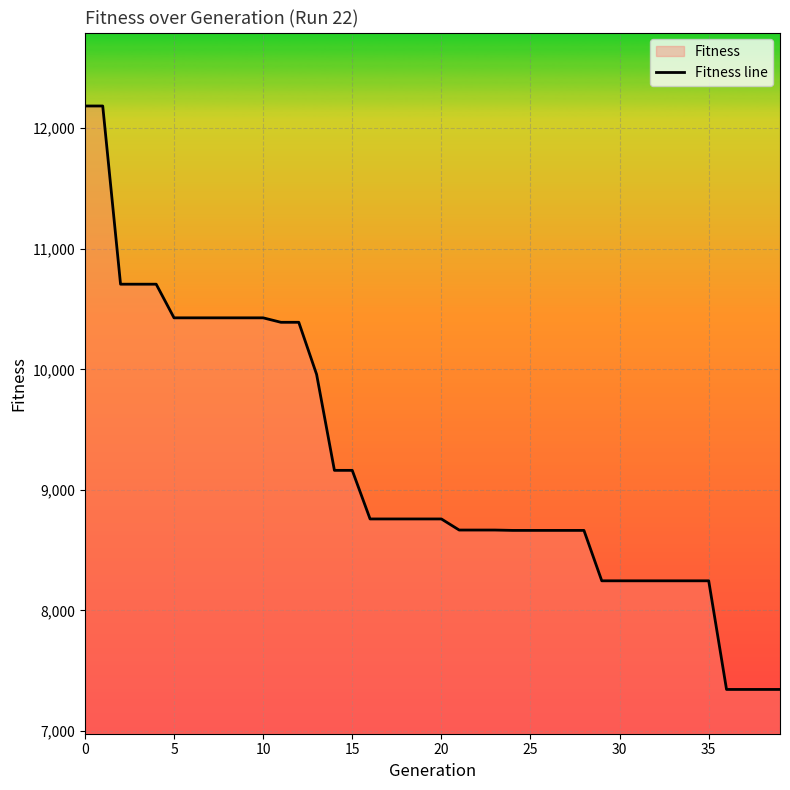

What is the label of the 19th point from the left?

18